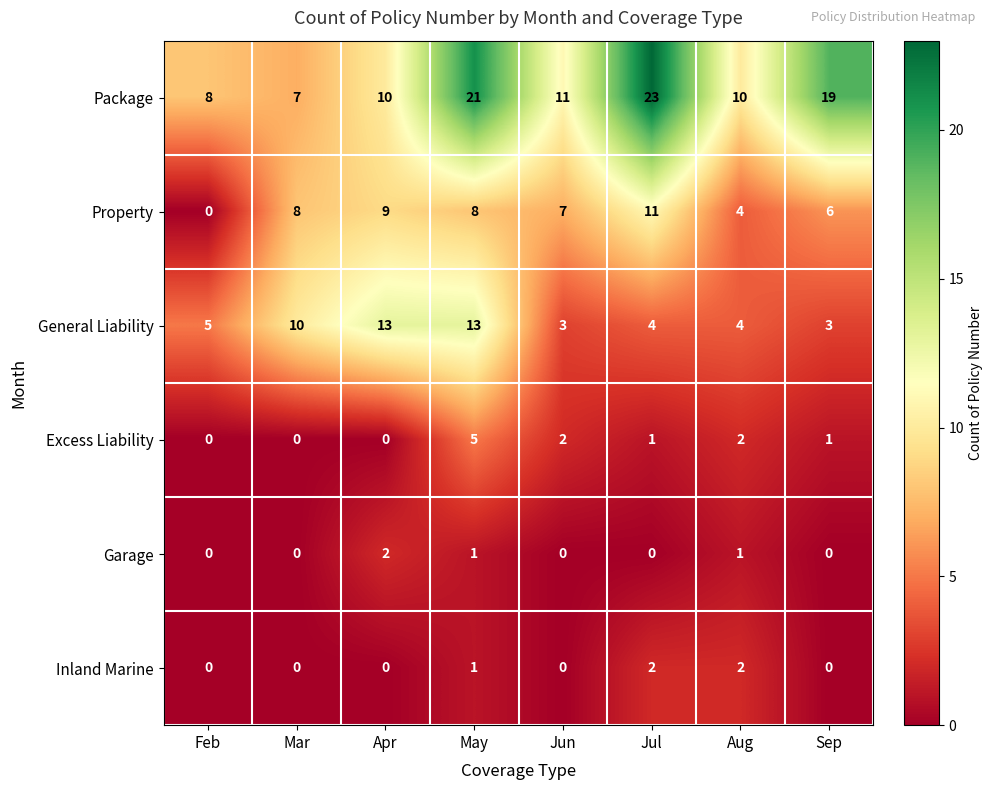

Read the General Liability value at Feb.

5